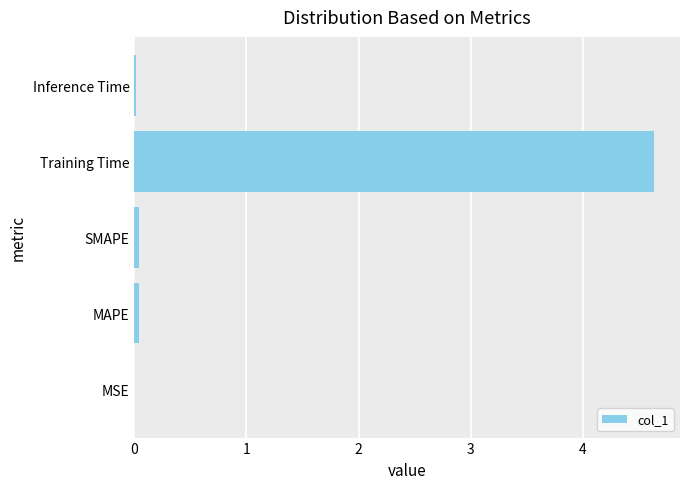

True or false: the data shows 0.0 at Inference Time.

True